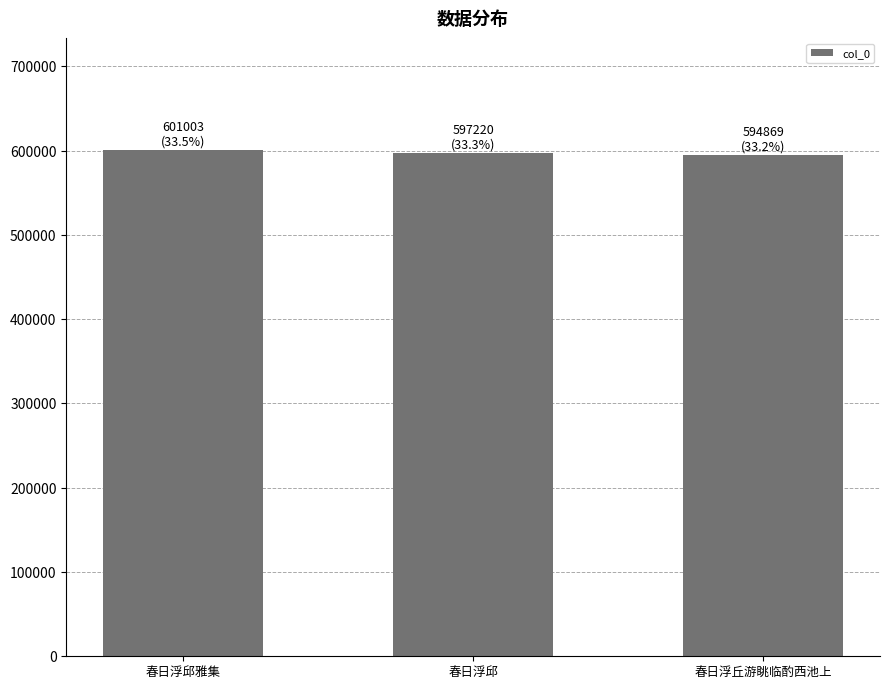

What value does the data have at 春日浮邱, to the nearest 10?

597220